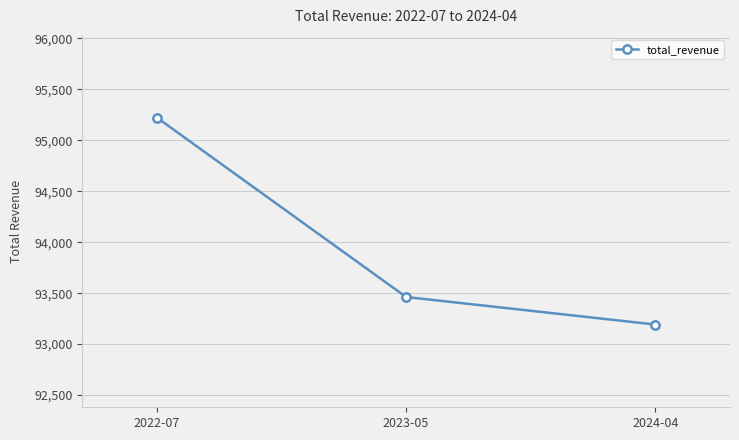

What is the sum of the values at 2023-05 and 2024-04?

186654.6